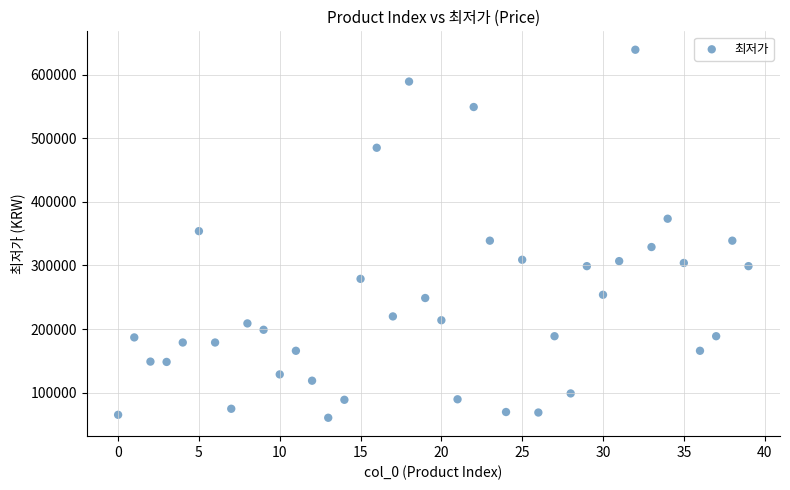

What is the range of Y values (max minus min)?

578230